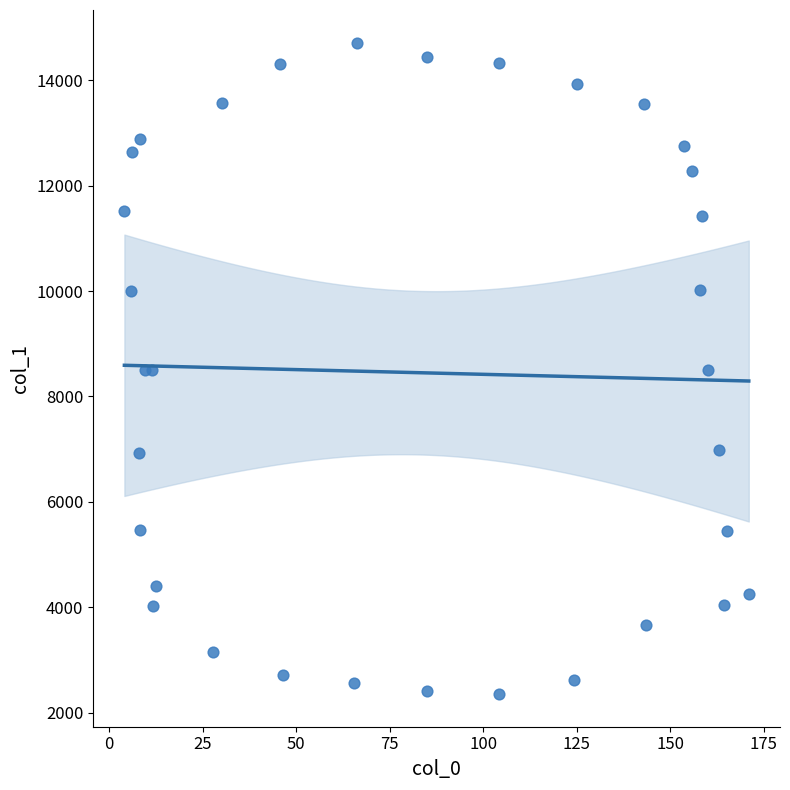

What is the range of X values (max minus min)?

166.9